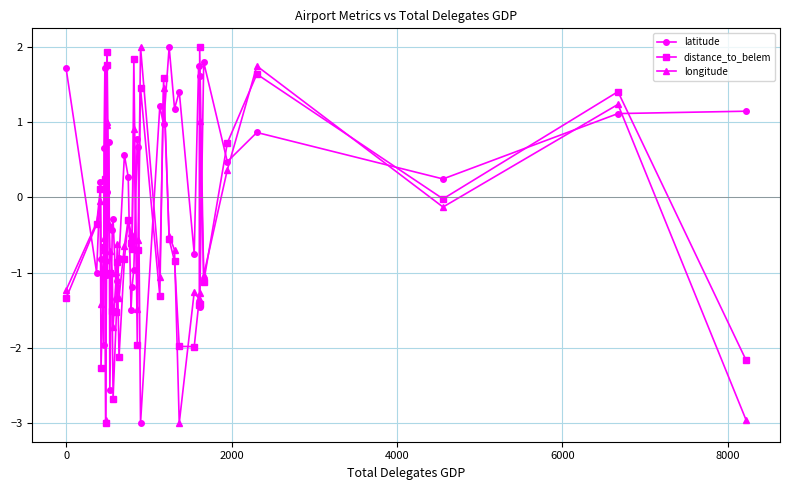

What is the value of the latitude point at the 17th from the left?

-0.8